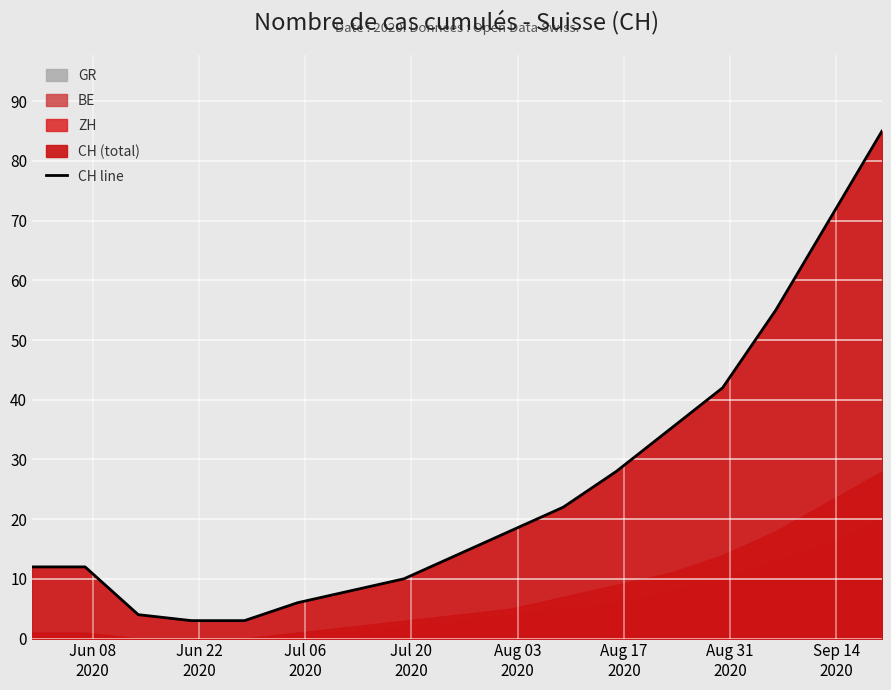

What is the maximum value for CH line?

85